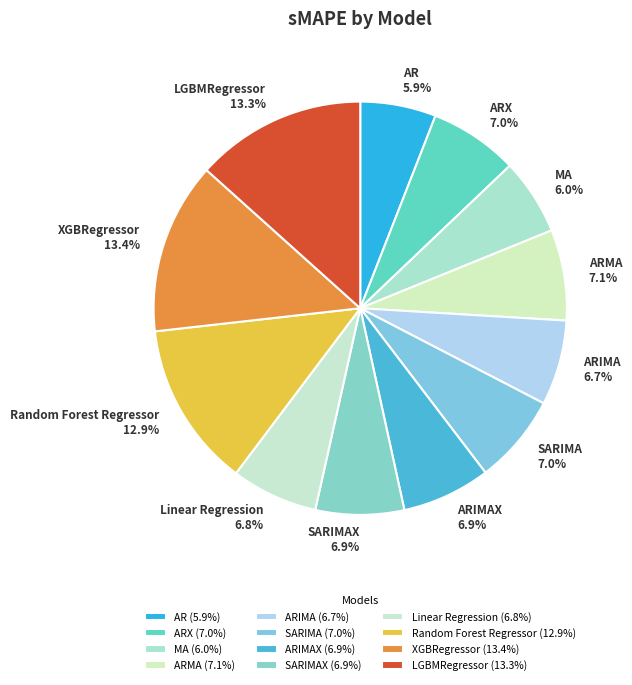

Does Linear Regression represent more than half of the total?

No